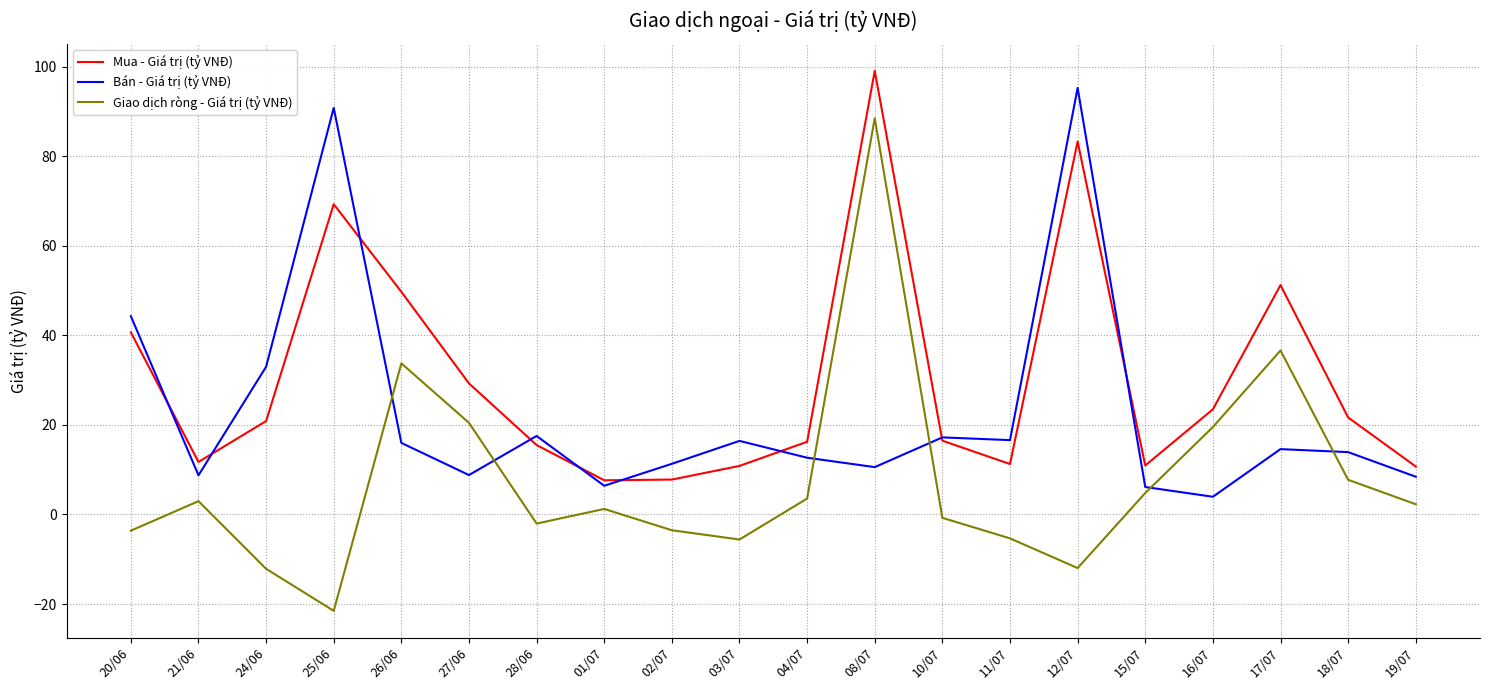

At which label does Giao dịch ròng - Giá trị (tỷ VNĐ) first exceed 2?

21/06